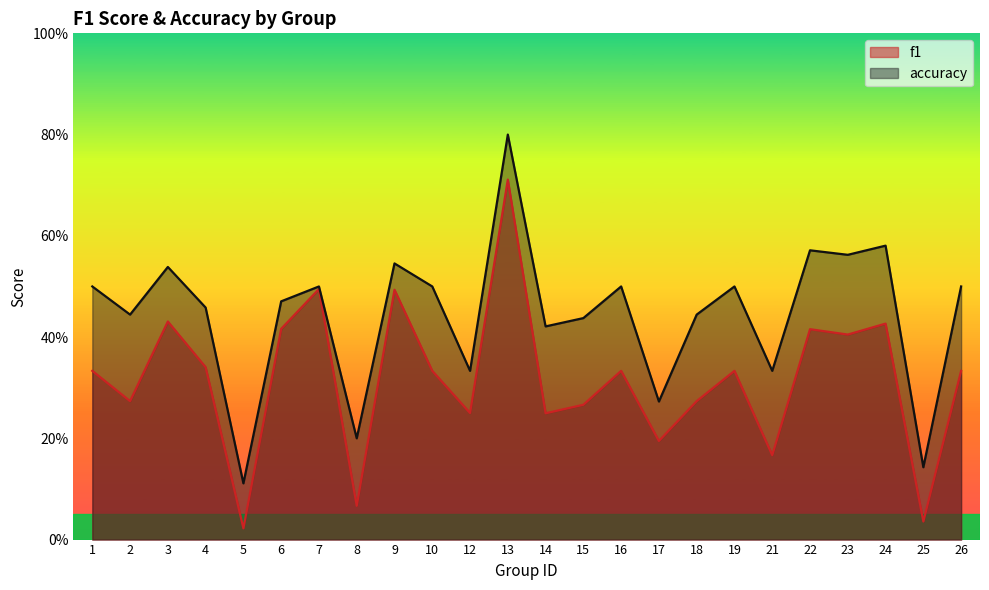

Count the number of categories in the chart.

24